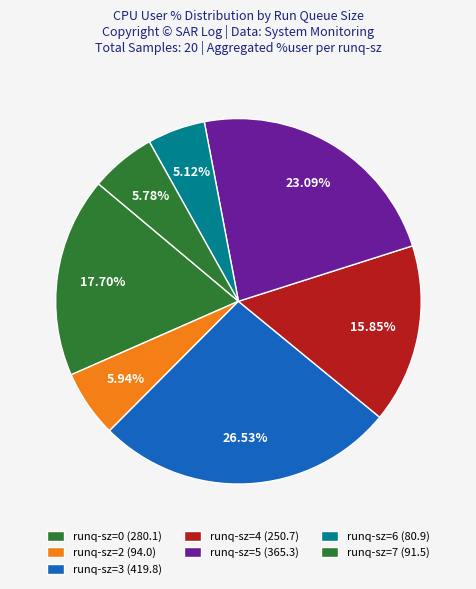

How many slices are in this pie chart?

7